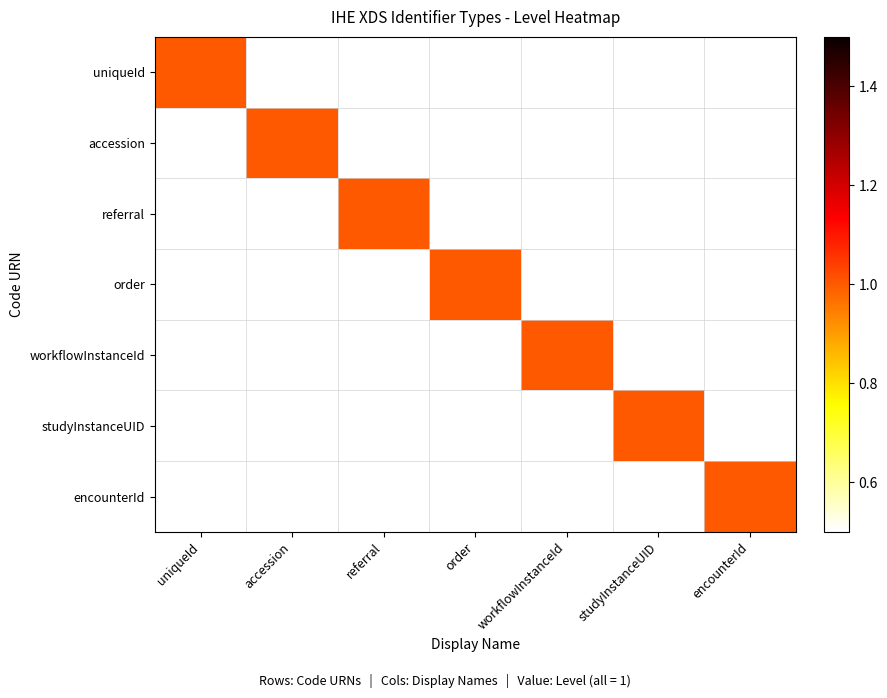

Count the number of data series in this chart.

7